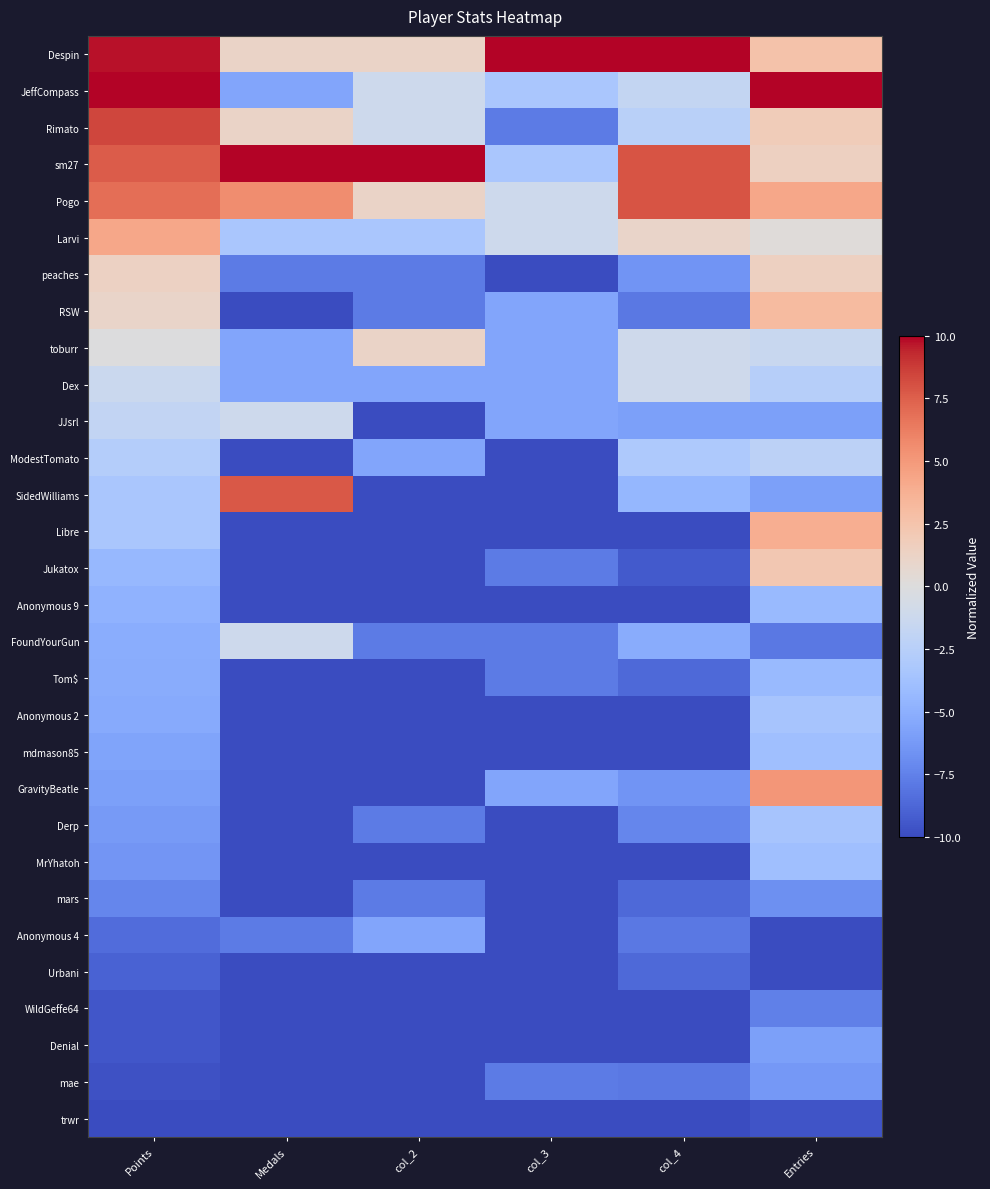

List the series in order of their peak value, highest first.

Despin, JeffCompass, sm27, Rimato, Pogo, SidedWilliams, GravityBeatle, Larvi, Libre, RSW, Jukatox, peaches, toburr, Dex, JJsrl, FoundYourGun, ModestTomato, Anonymous 2, Derp, mdmason85, MrYhatoh, Anonymous 9, Tom$, Anonymous 4, Denial, mae, mars, WildGeffe64, Urbani, trwr